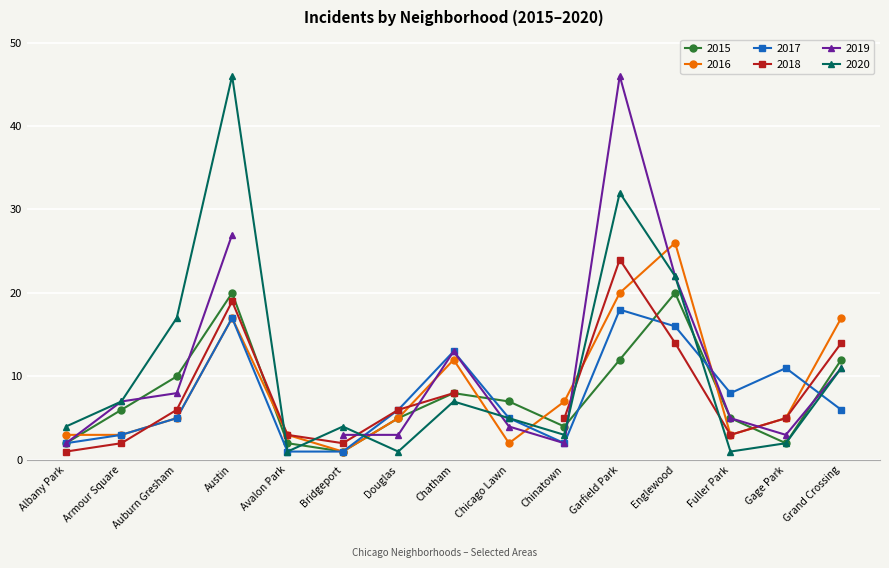

Where is 2017 nearest to the value 9?

Fuller Park